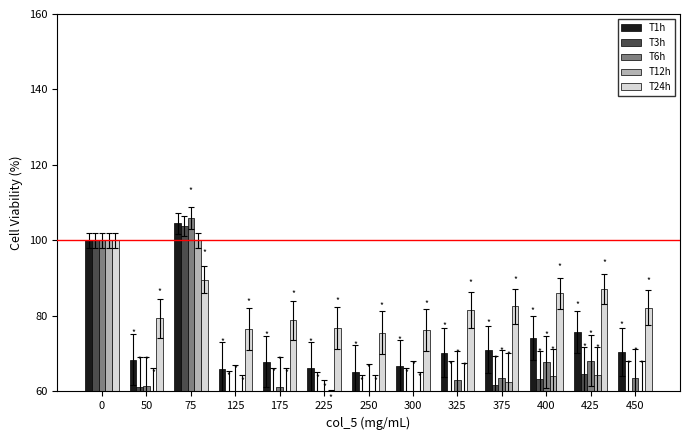

The T6h series shows 16.1 at 325. True or false?

False